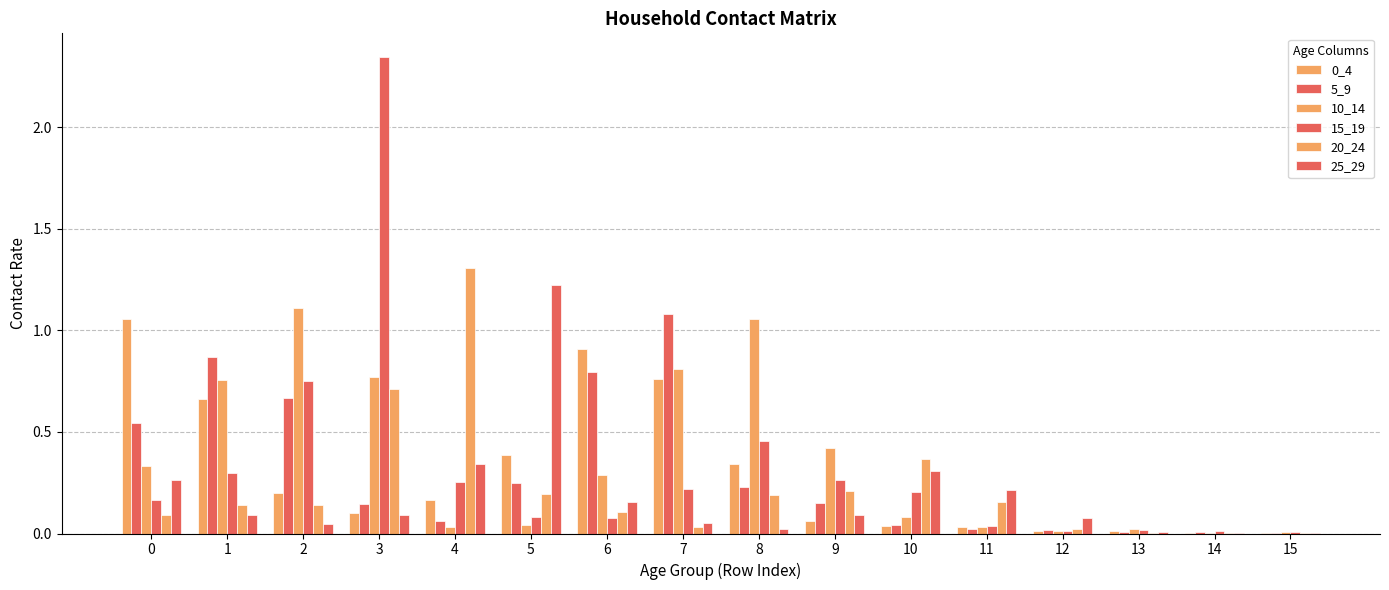

How many categories are shown in the chart?

16